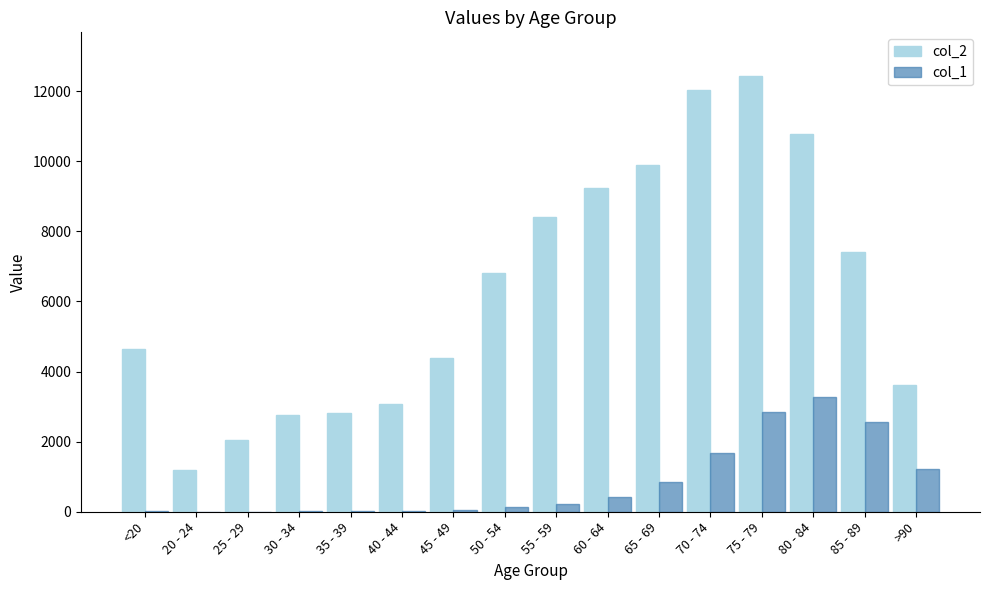

Between 60 - 64 and 75 - 79, which series saw the biggest shift?

col_2